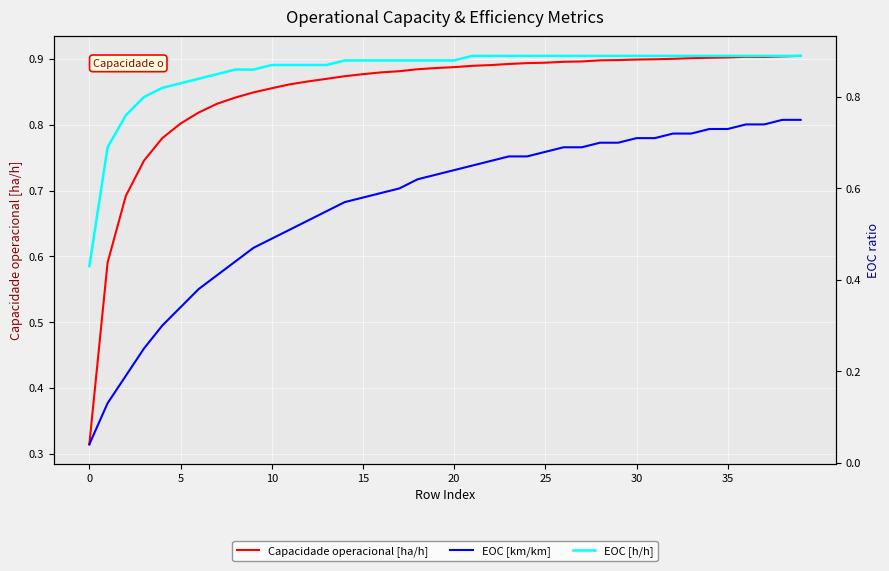

How many distinct data groups are displayed?

3